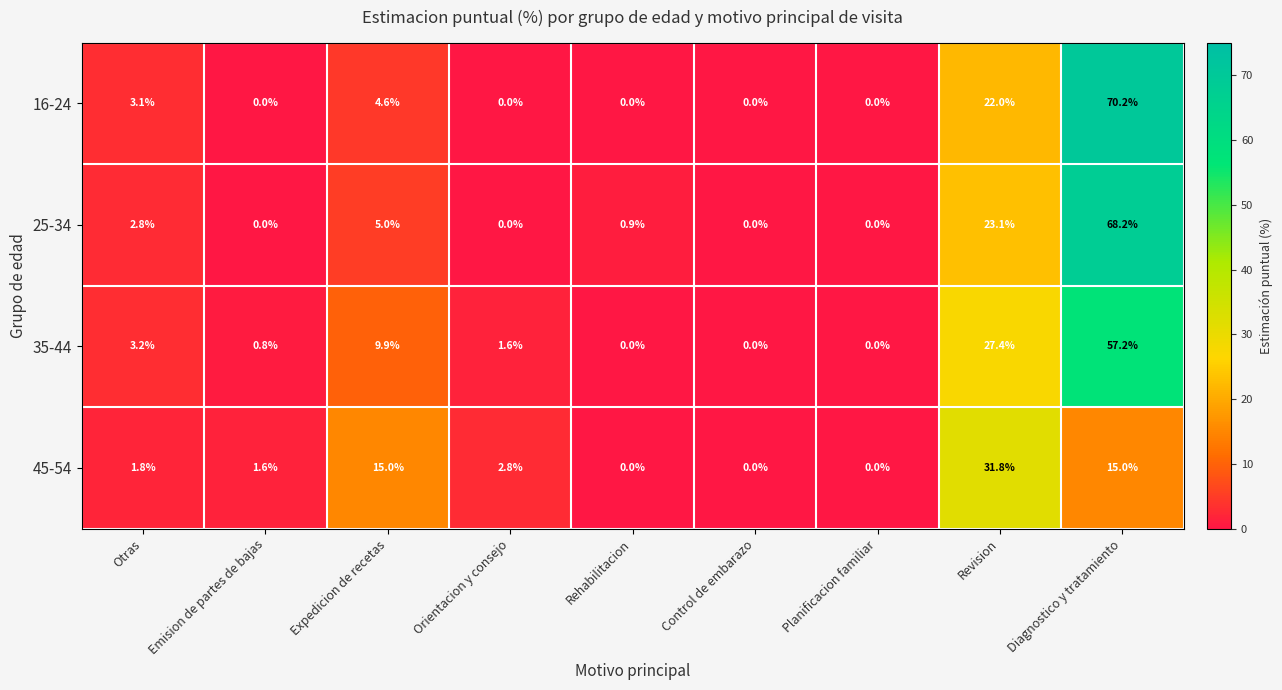

What is the sum of all 16-24 values?

99.9